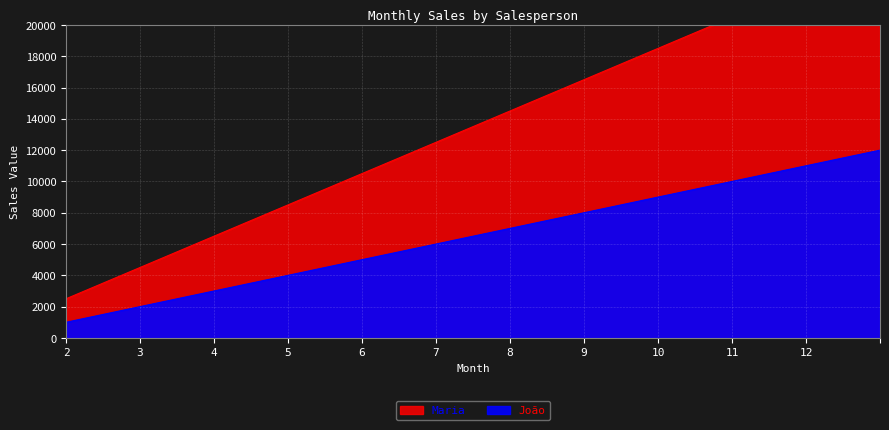

What is the lowest value of the João series?

1000.5